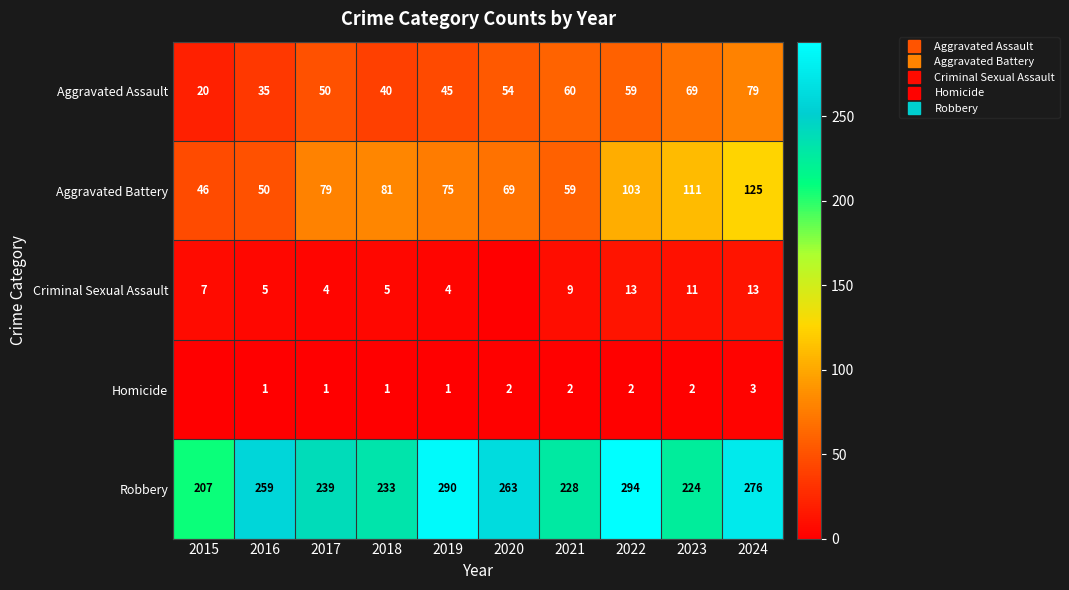

How many Homicide values are between 1 and 2?

8